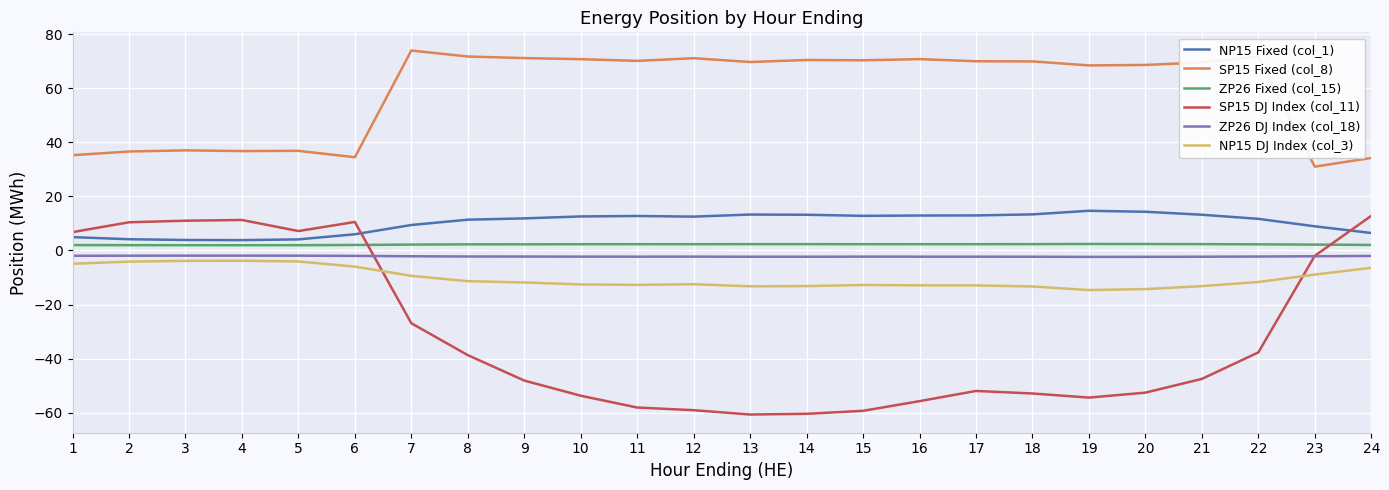

Is it true that NP15 DJ Index (col_3) equals -12.8 at 15?

True